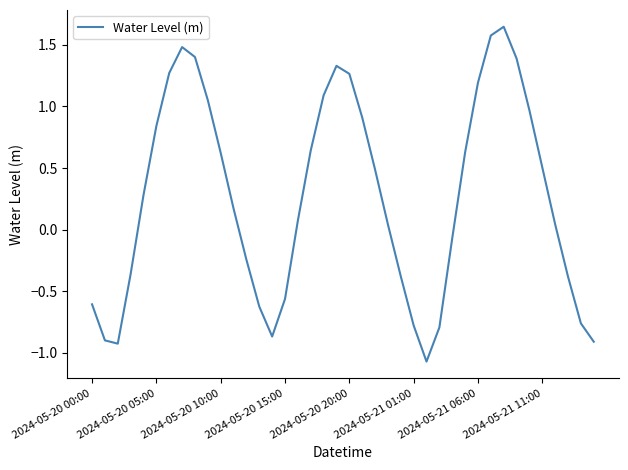

What is the difference between the maximum and minimum values?

2.7